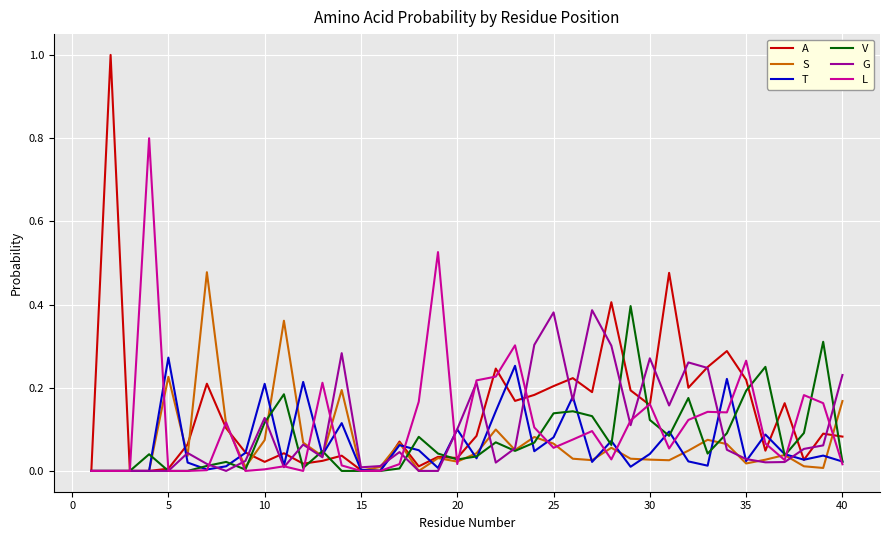

Which series has the largest range (max minus min)?

A